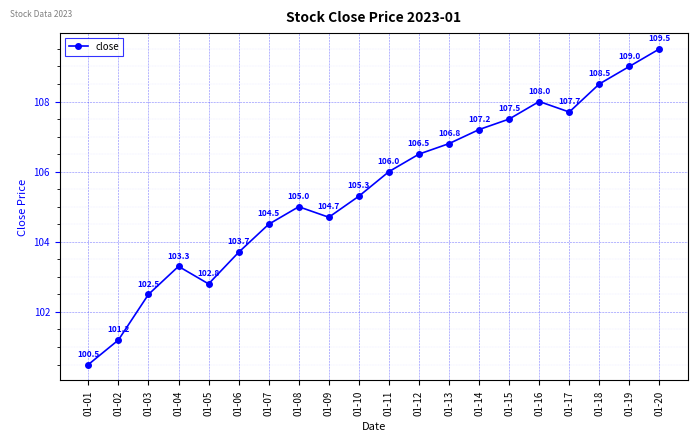

True or false: the data has more than 2 interior local peaks.

True